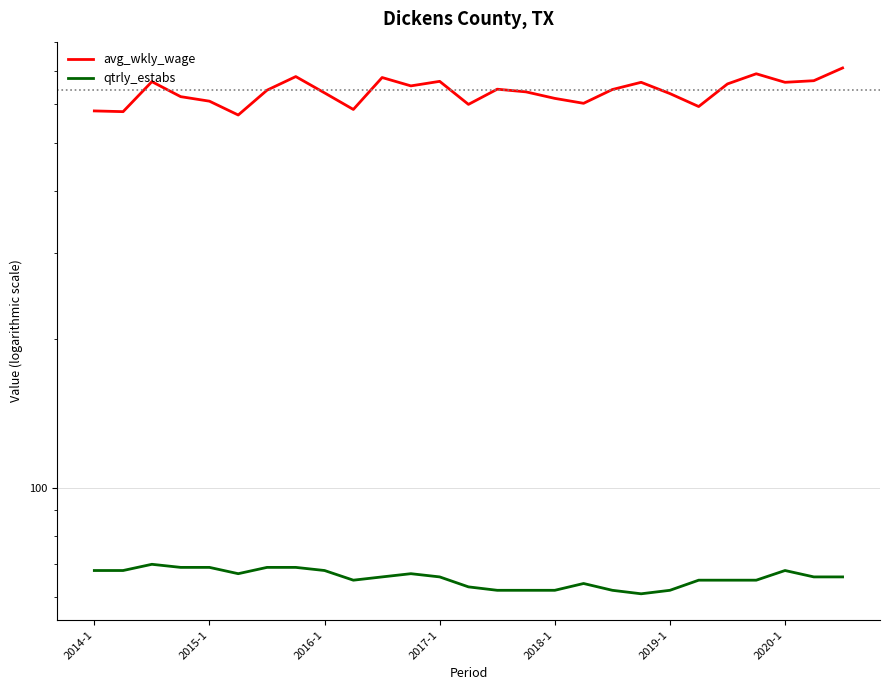

Which series has the largest range (max minus min)?

avg_wkly_wage